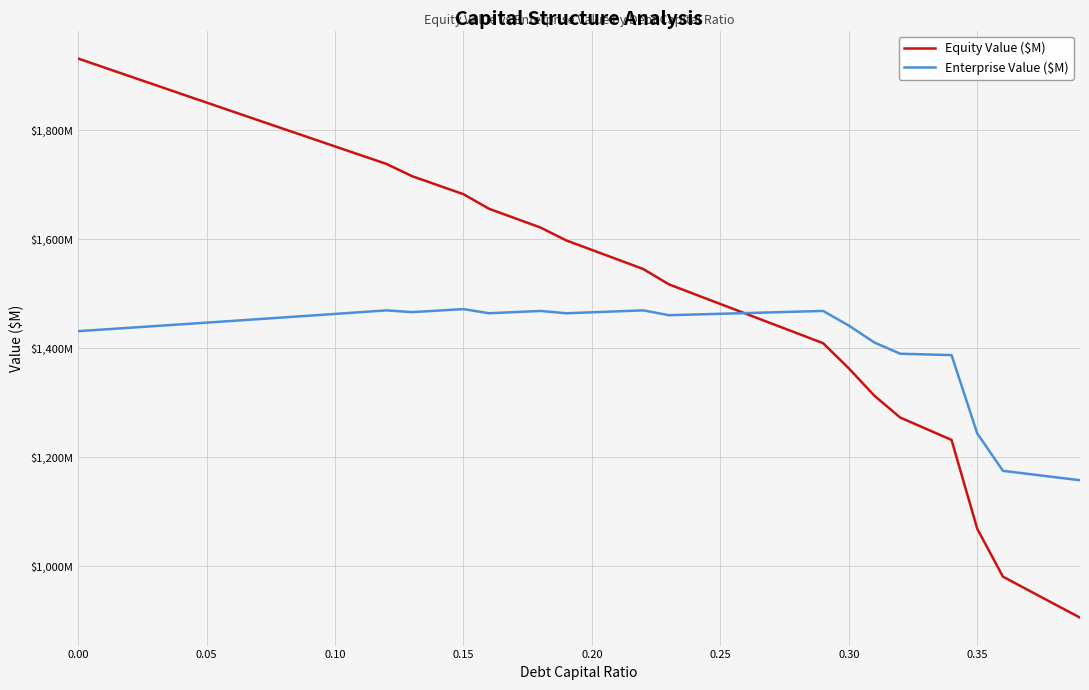

Which series has the largest total across all categories?

Equity Value ($M)